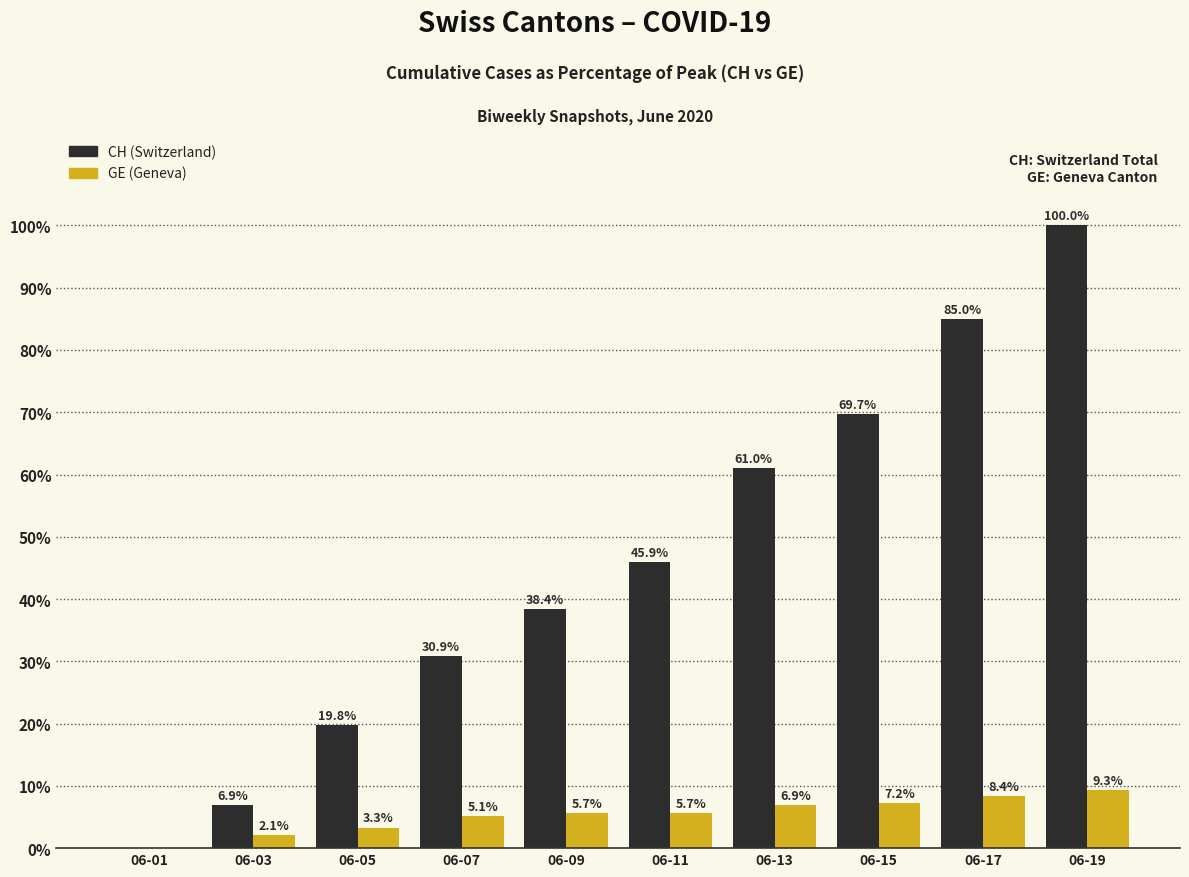

Which category has the highest value across all series?

06-19